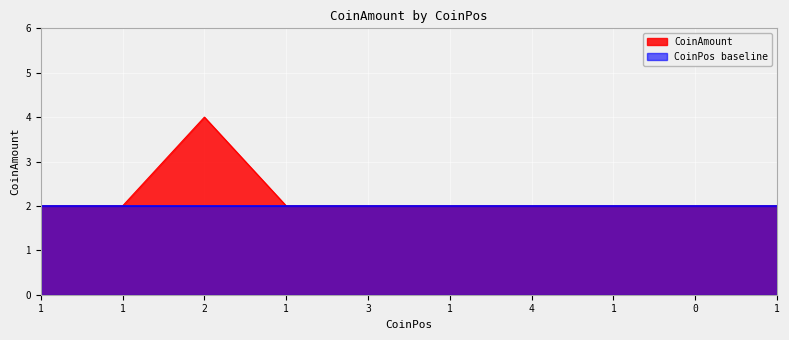

At which category does the chart reach its peak across all series?

2